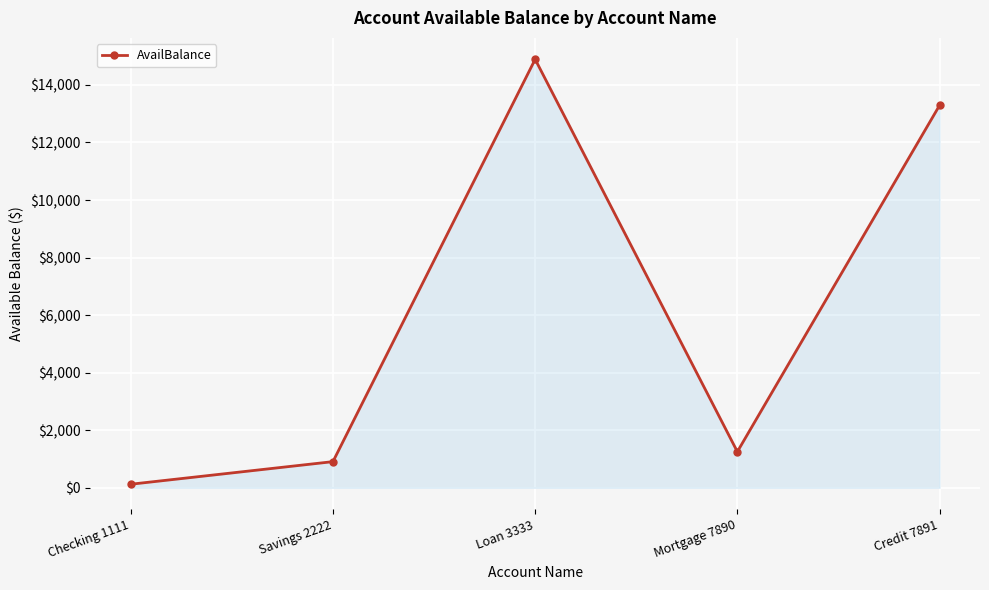

What is the difference between the second highest and minimum values?

13166.0